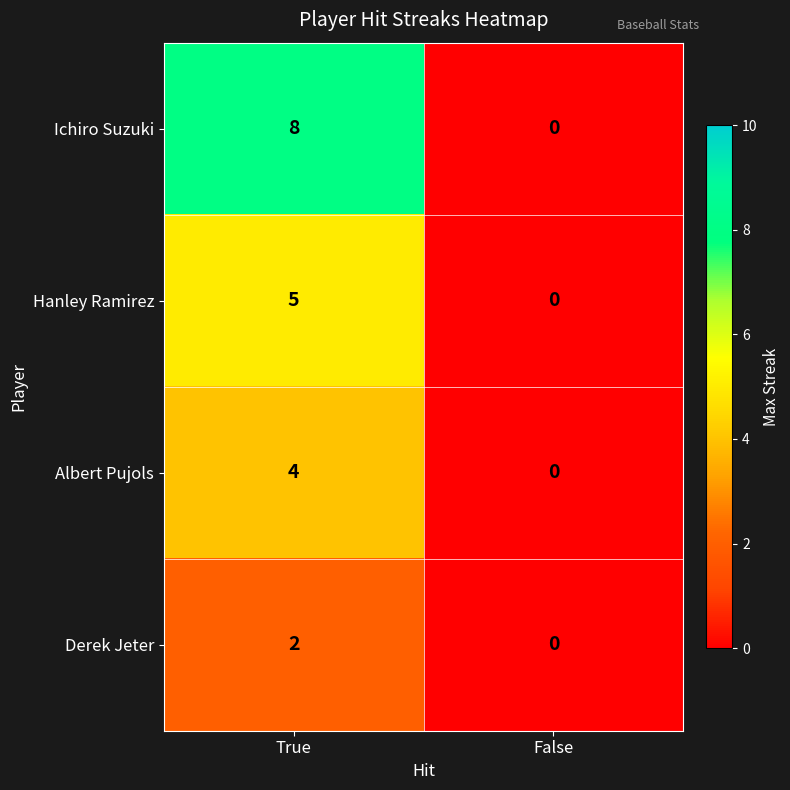

True or false: Albert Pujols has a value of 0 at False.

True